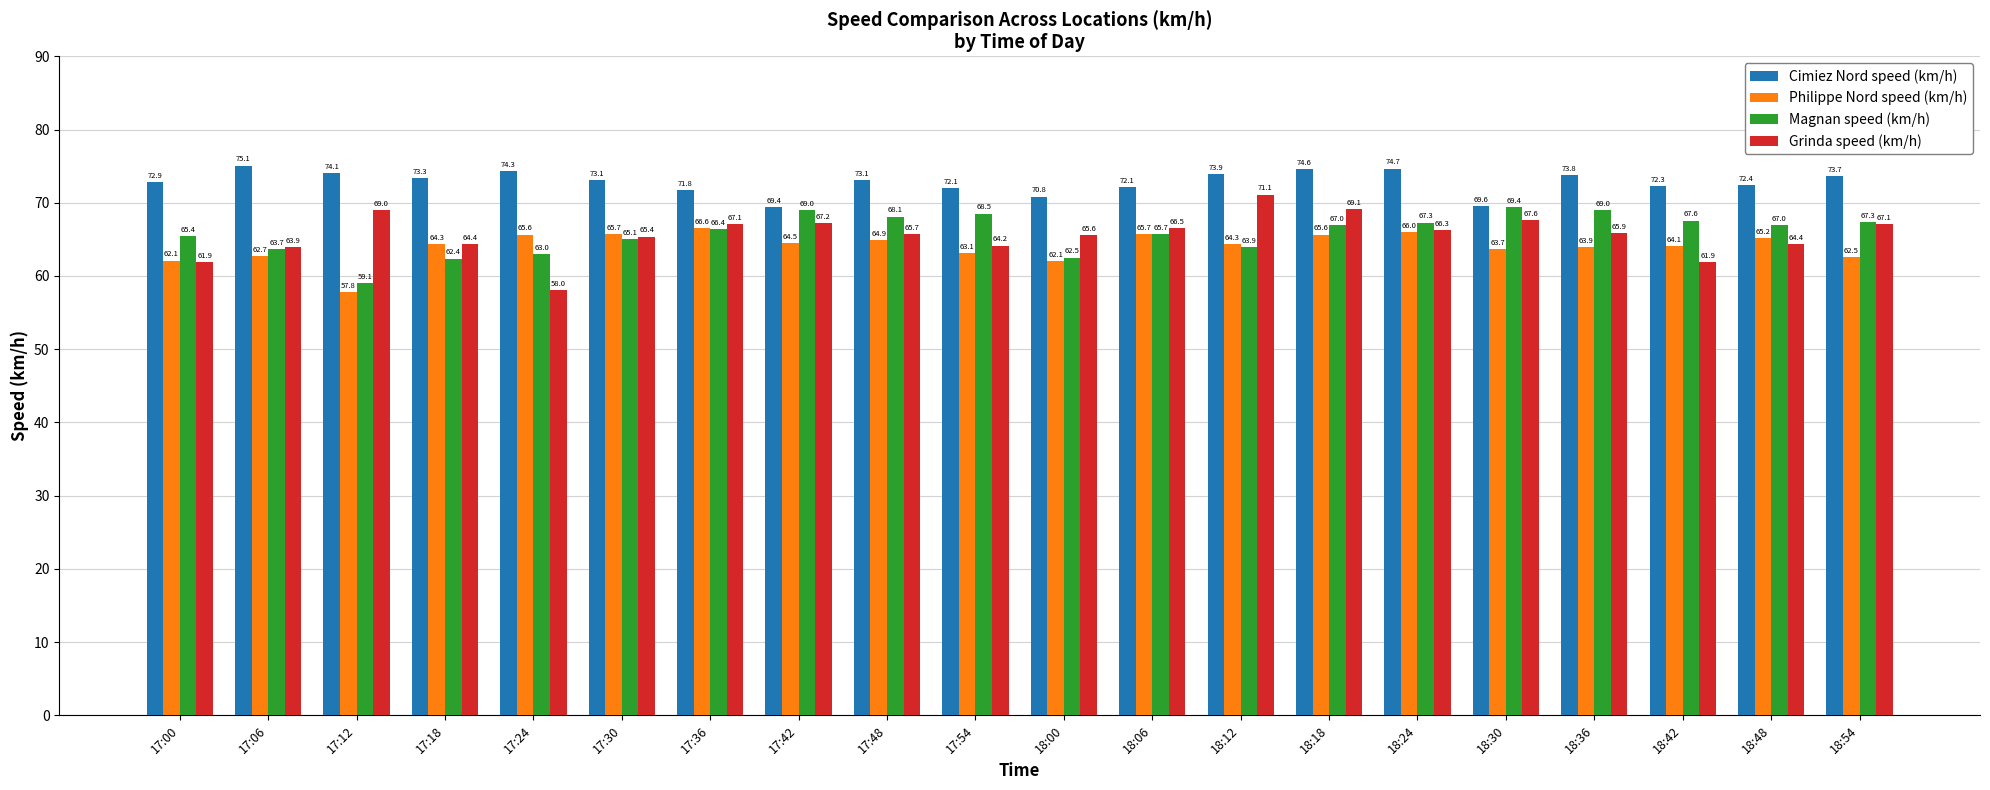

What is the sum of all Magnan speed (km/h) values?

1317.2